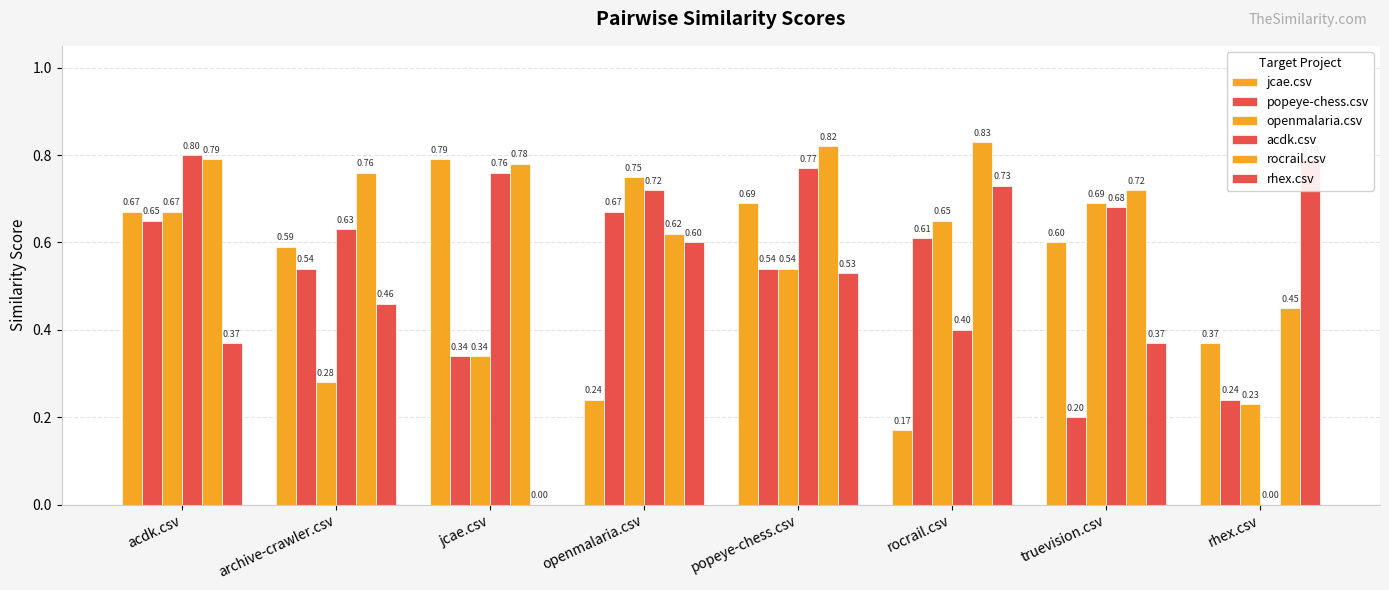

What position from the left is archive-crawler.csv?

2